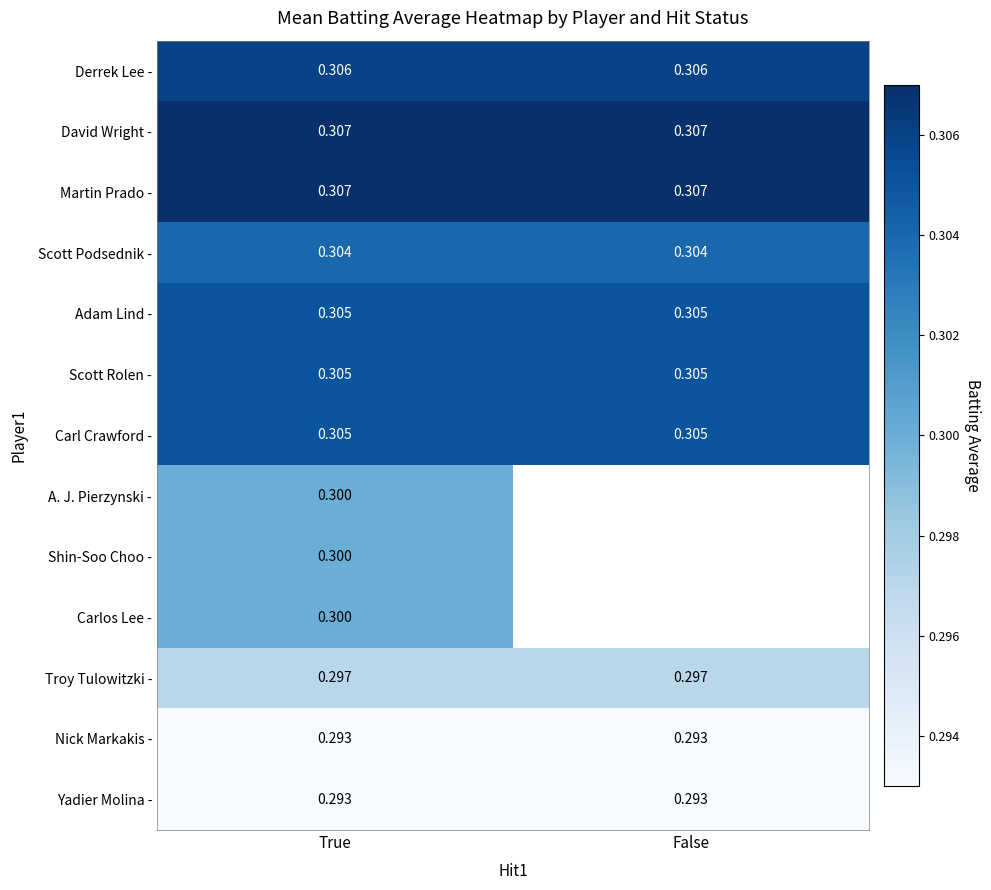

Is the value of Shin-Soo Choo - at True greater than the value of Troy Tulowitzki - at False?

Yes